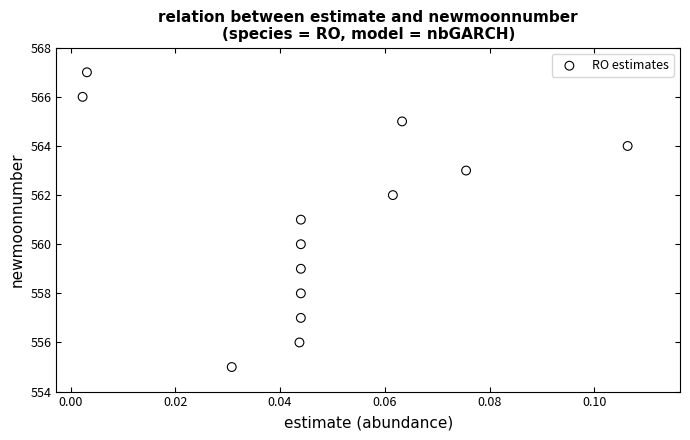

What is the range of Y values (max minus min)?

12